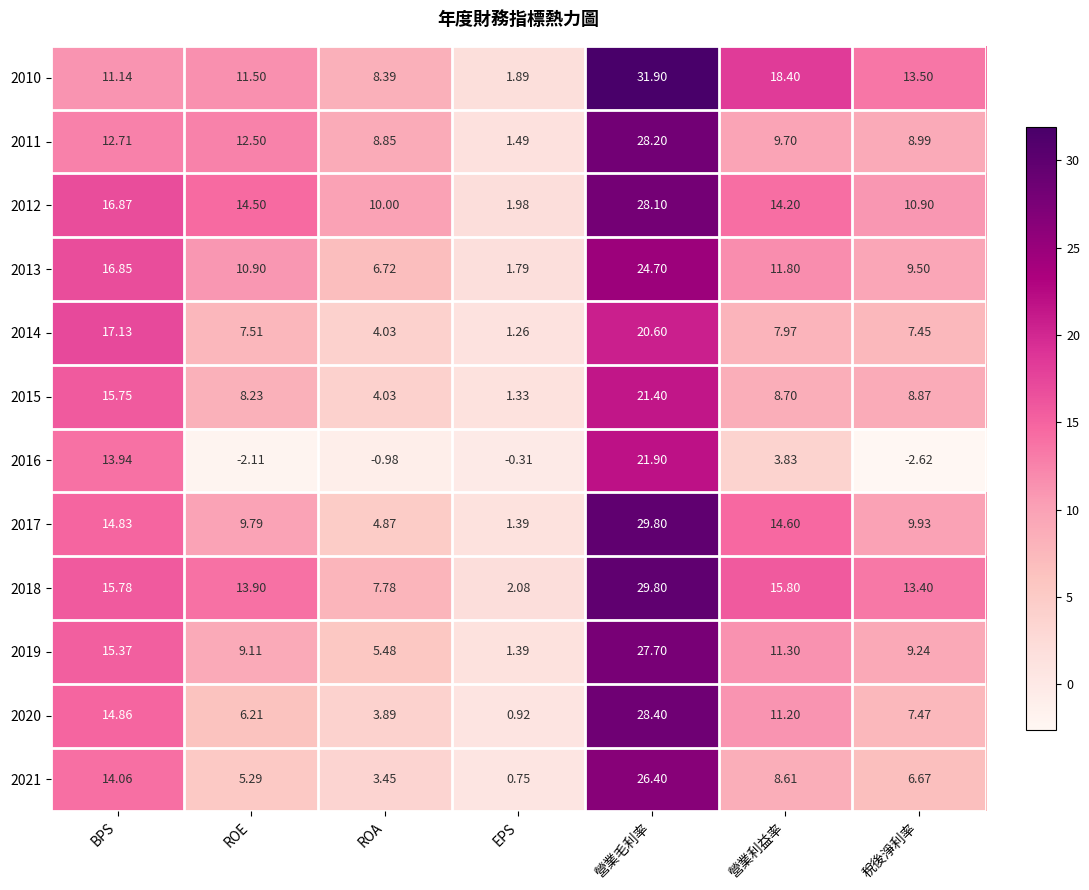

Which series has the largest range (max minus min)?

2010